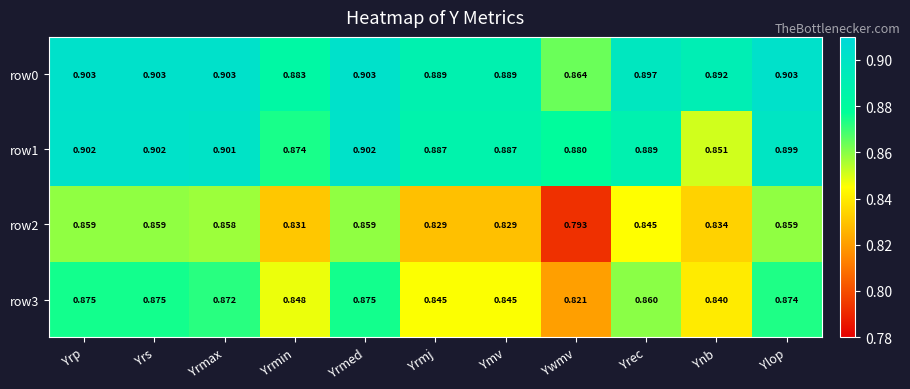

How many distinct data groups are displayed?

4